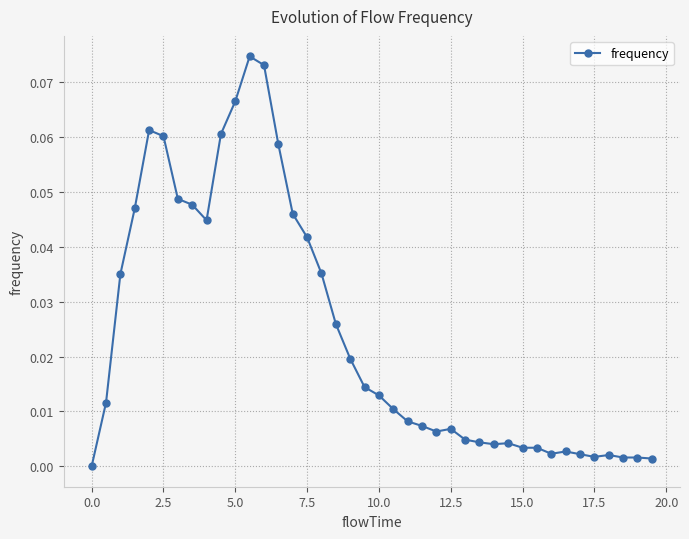

Count the number of categories in the chart.

40